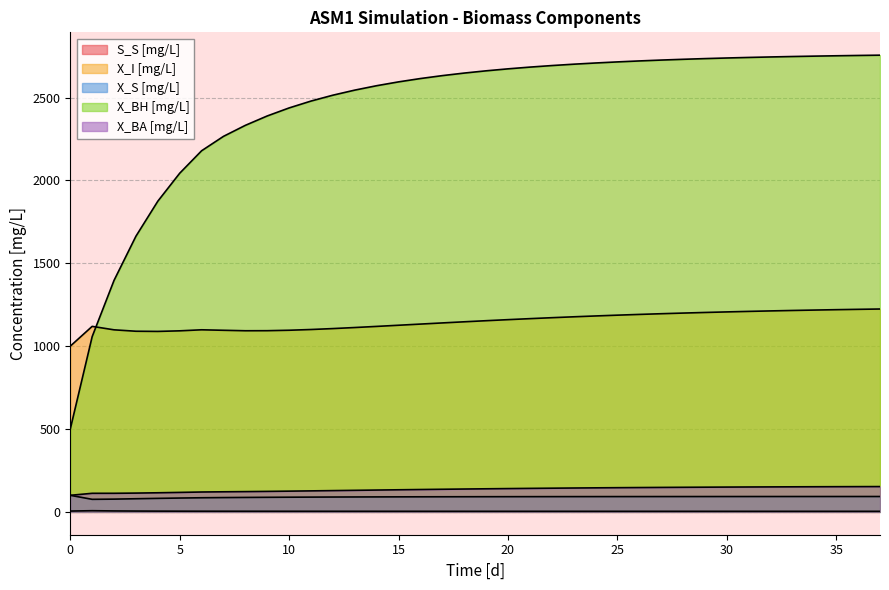

What is the spread (max minus min) of values at 32?

2741.6